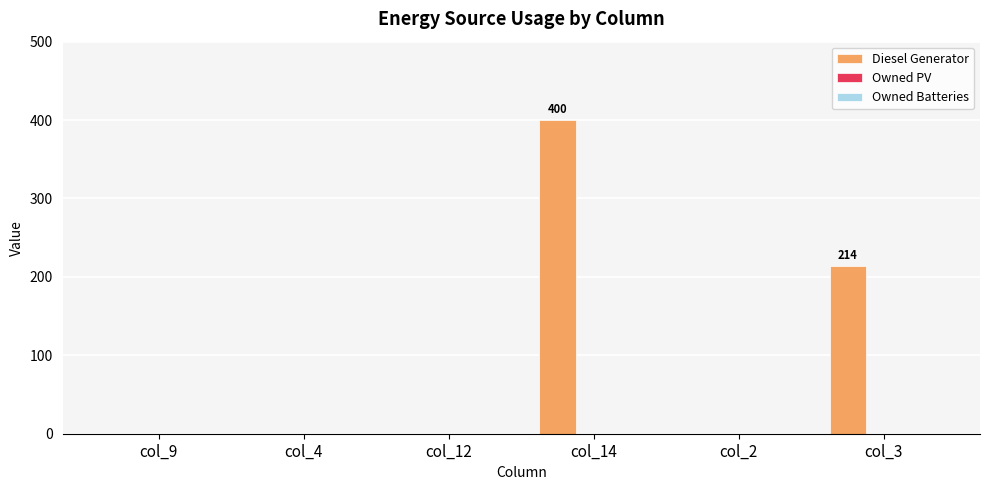

What is the sum of the values at col_9 and col_14?

400